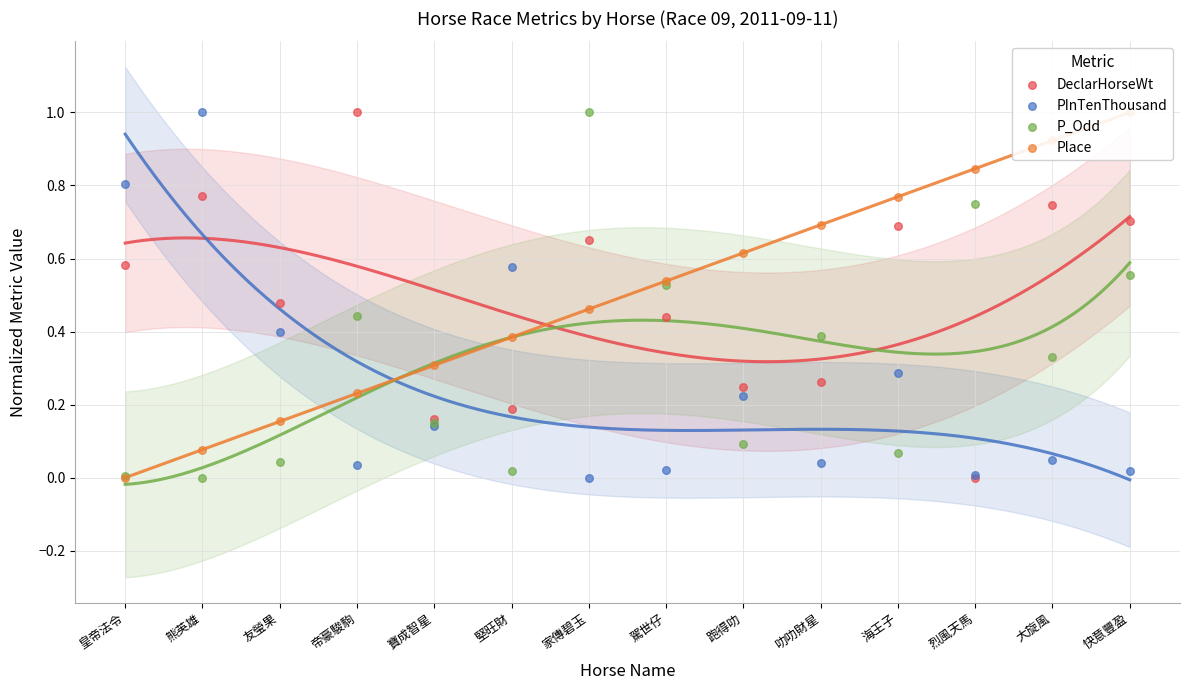

Is the value of PInTenThousand at 海王子 greater than the value of Place at 駕世仔?

No